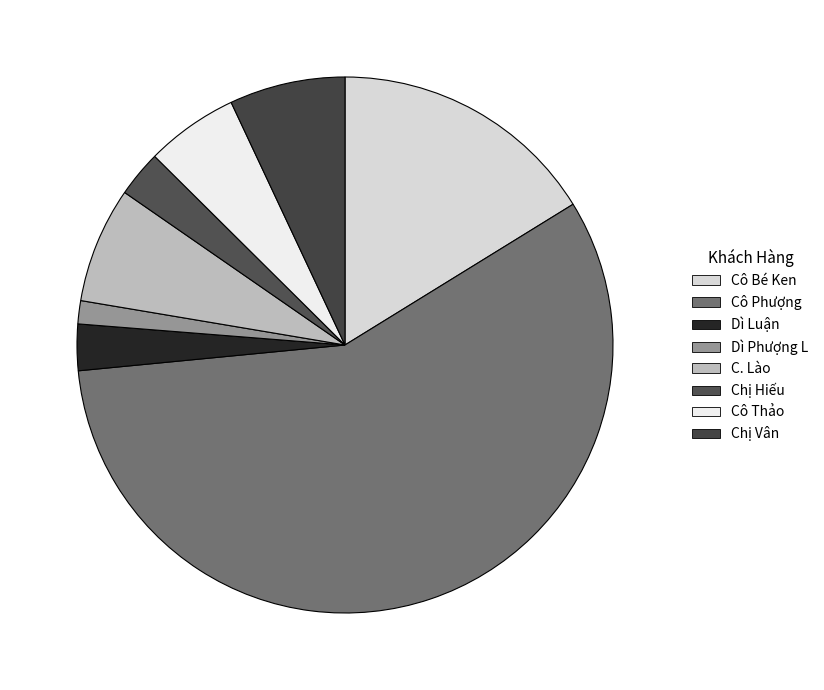

True or false: Cô Thảo accounts for 14% of the total.

False